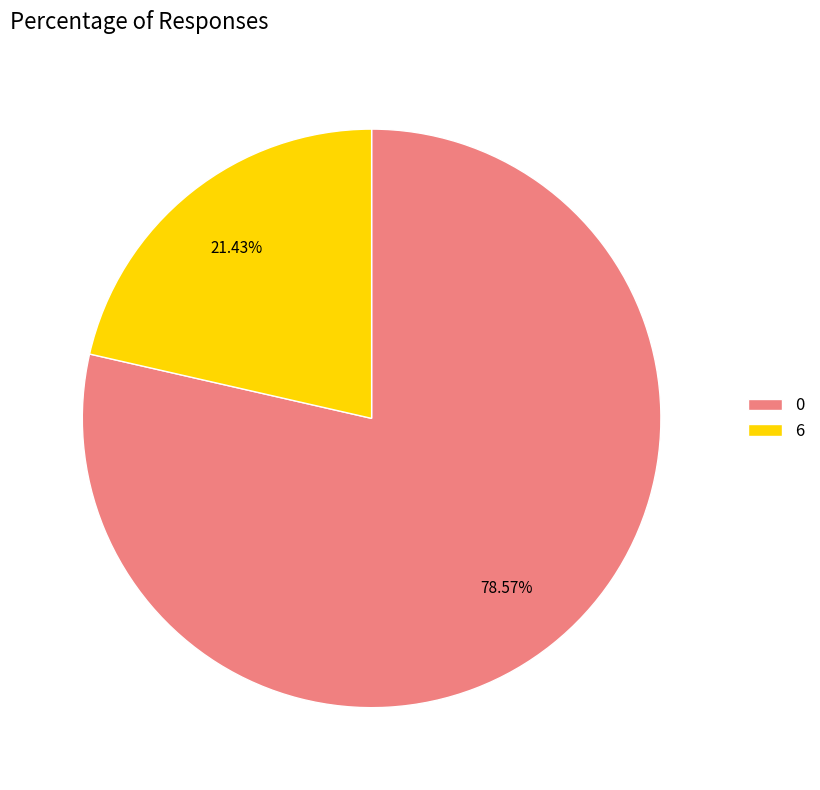

Does 0 account for over 50% of the chart?

Yes